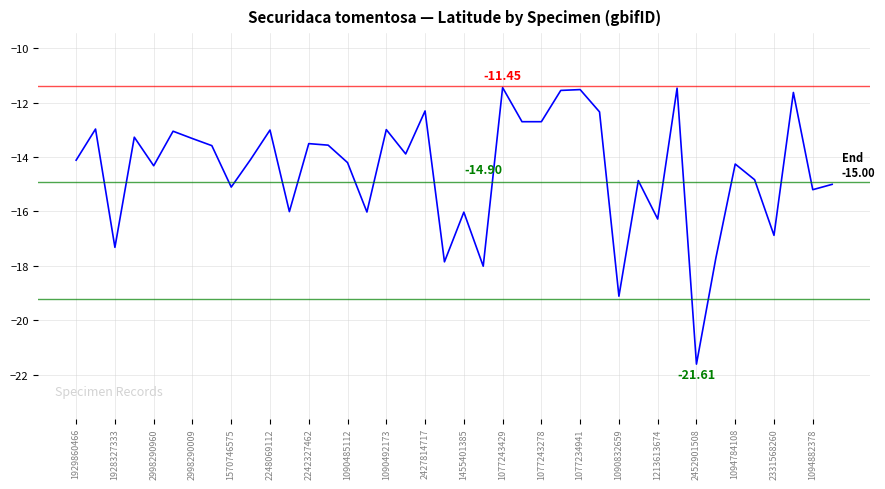

What is the difference between the maximum and minimum values?

10.2